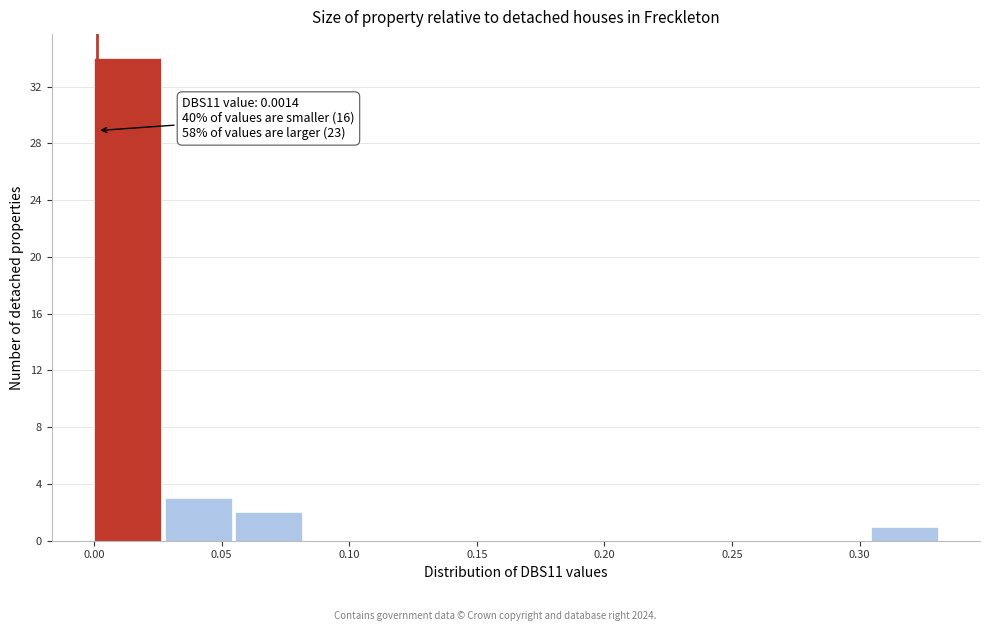

Over which range of the x-axis is the bar tallest?

0.000 to 0.030